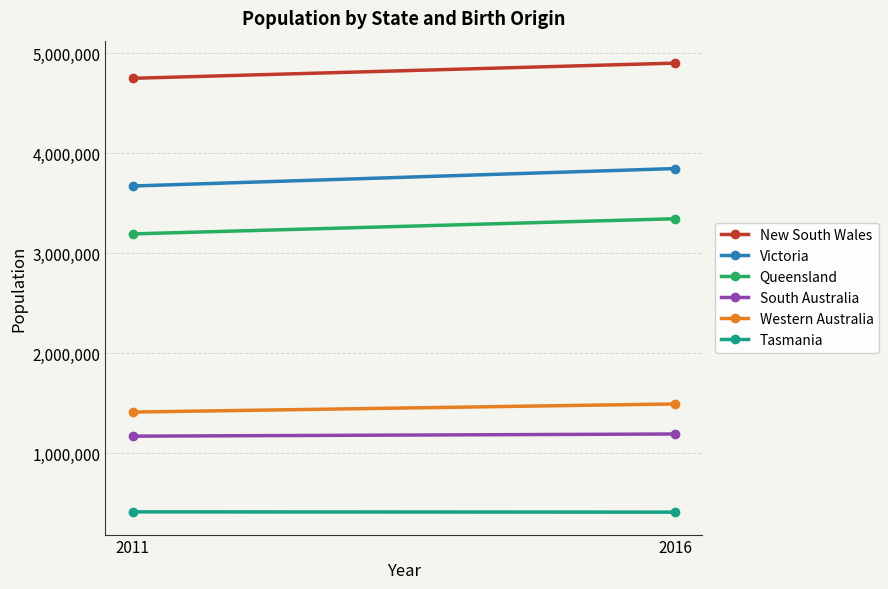

What is the sum of the New South Wales values at 2016 and 2011?

9646663